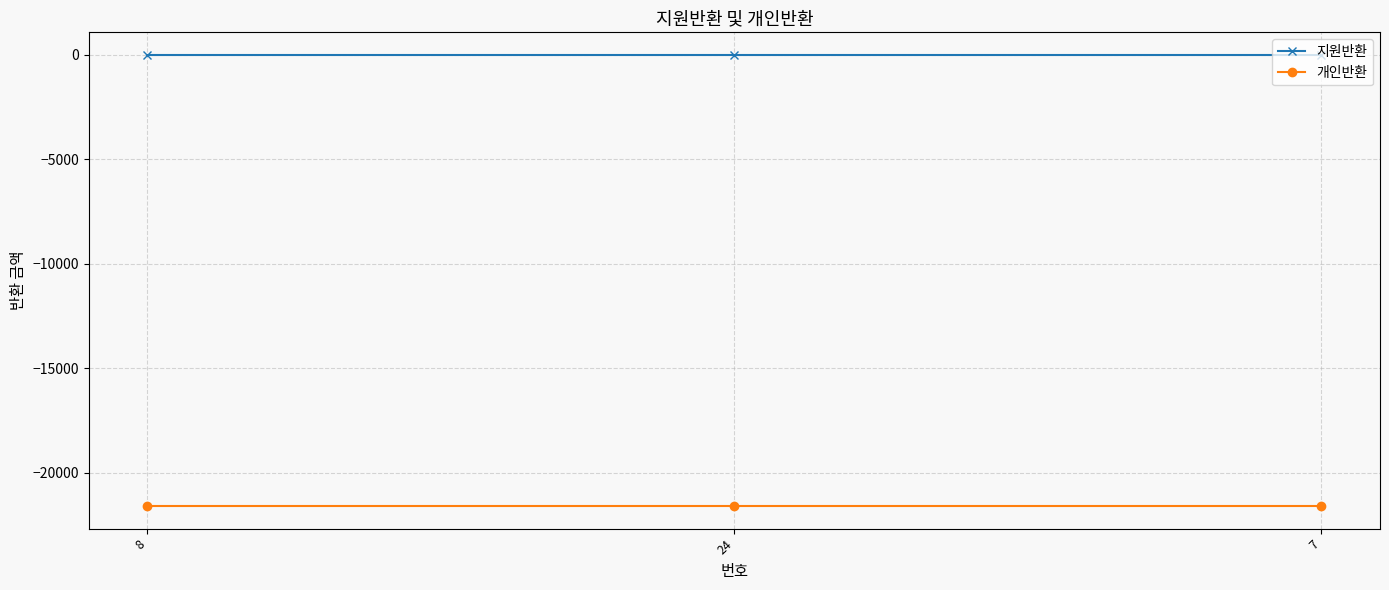

Is it true that 개인반환 equals -21600 at 24?

True